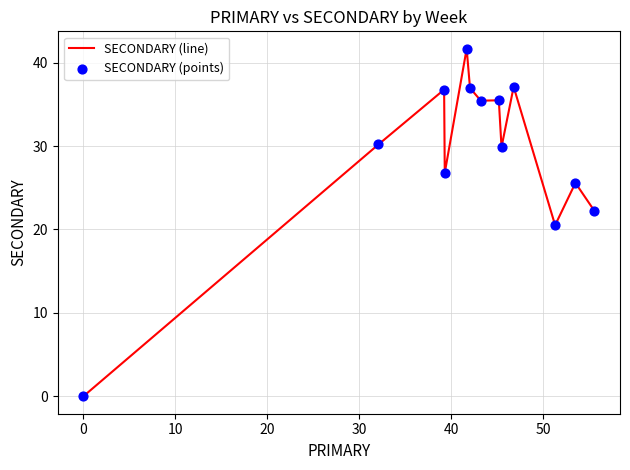

What is the maximum value shown in the chart?

41.7